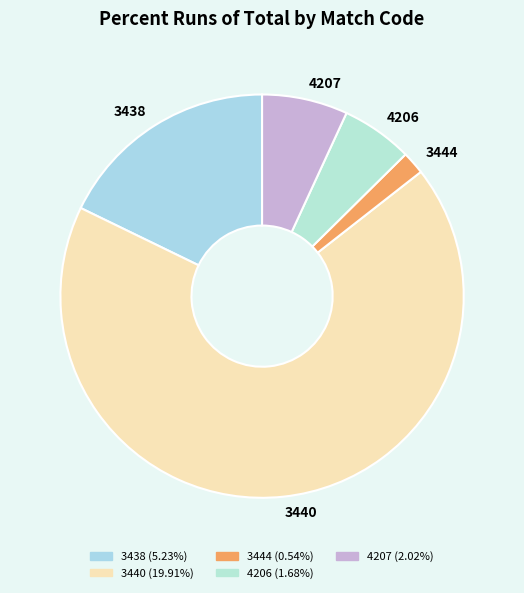

Do 3440 and 4206 together represent more than half of the pie?

Yes